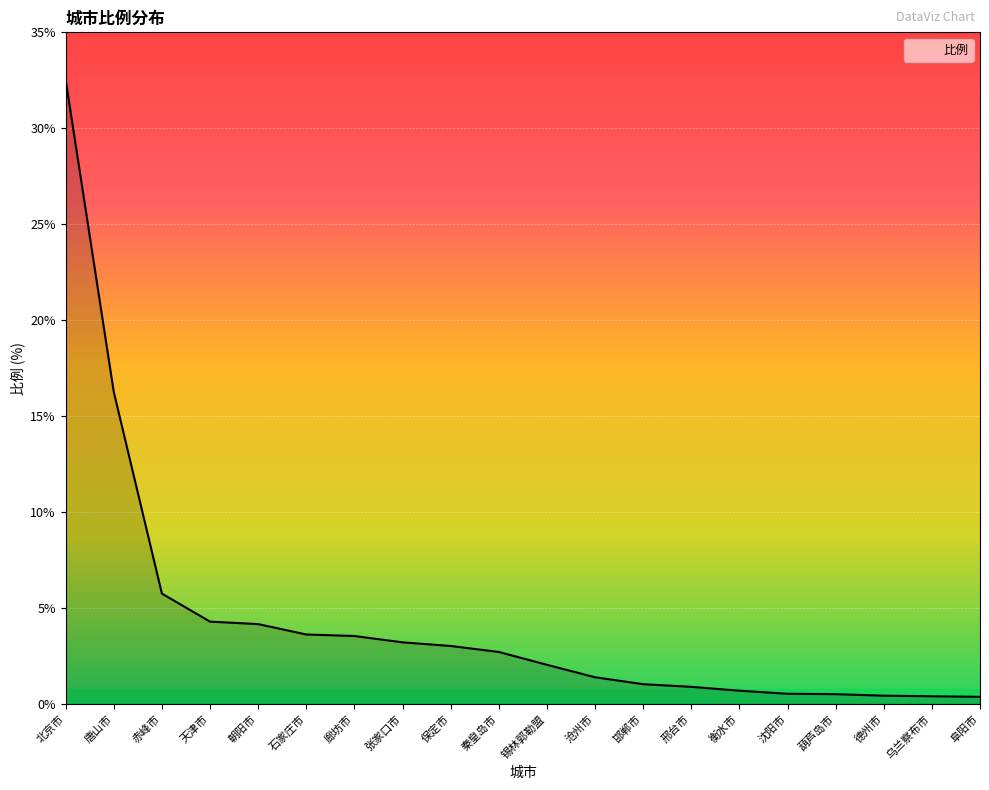

True or false: the data shows 46.8 at 北京市.

False